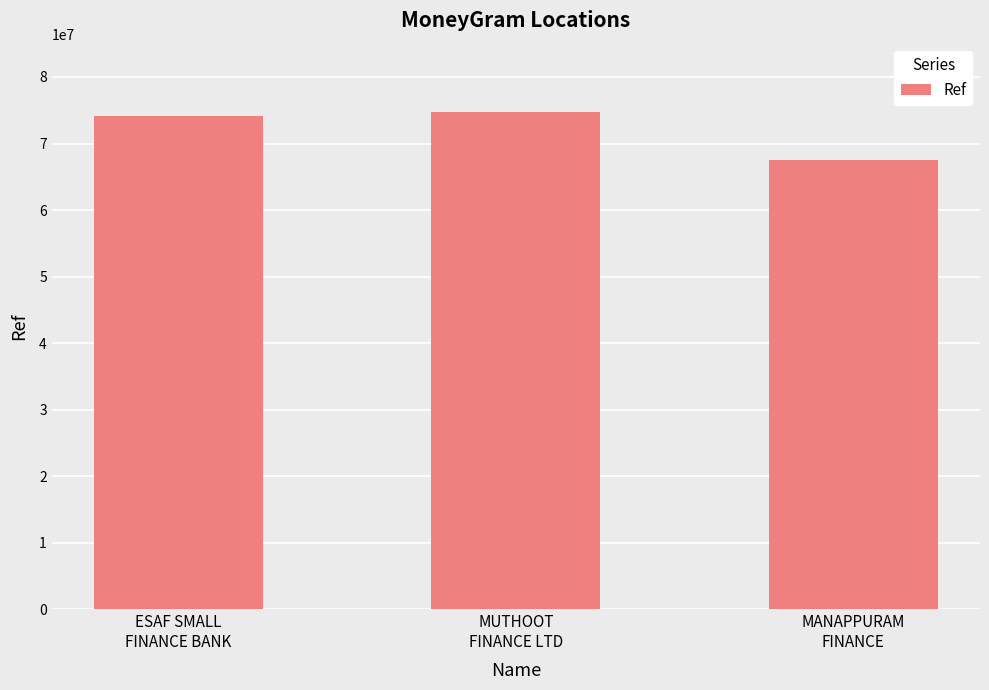

How many data points does each series have?

3